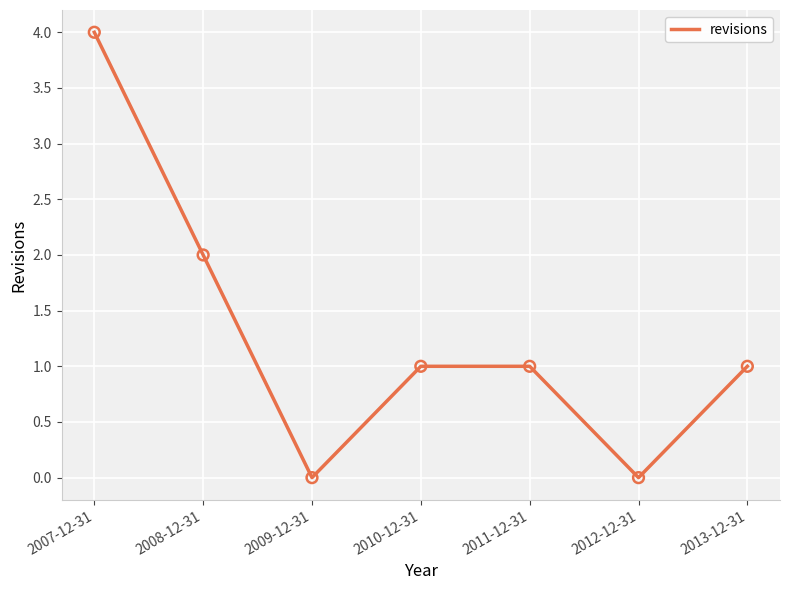

Approximately how many times larger is the value at 2007-12-31 compared to 2011-12-31?

4.0